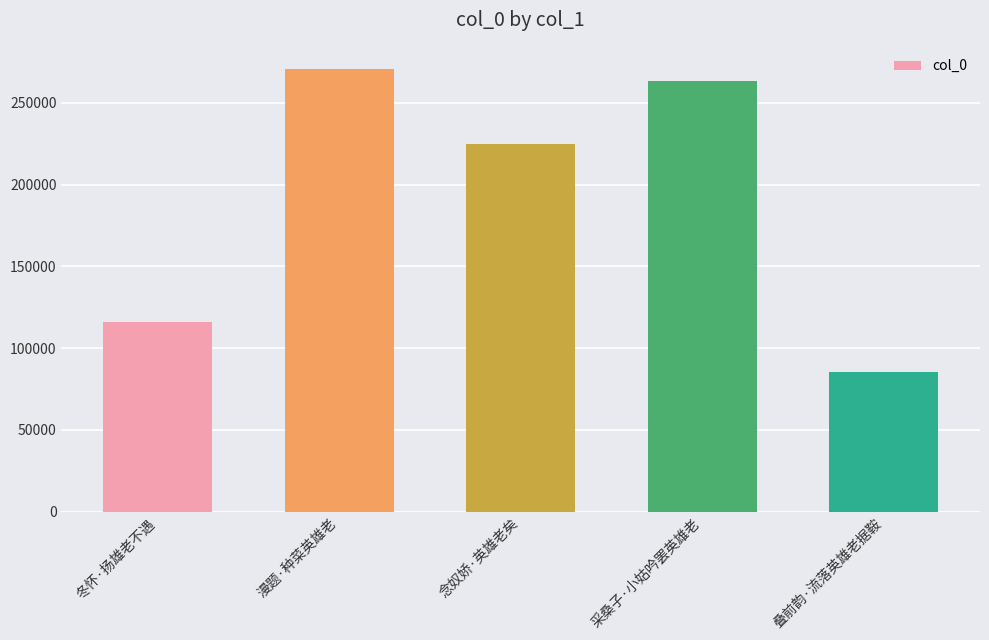

Approximately how many times larger is the value at 叠前韵·流落英雄老据鞍 compared to 漫题·种菜英雄老?

0.3